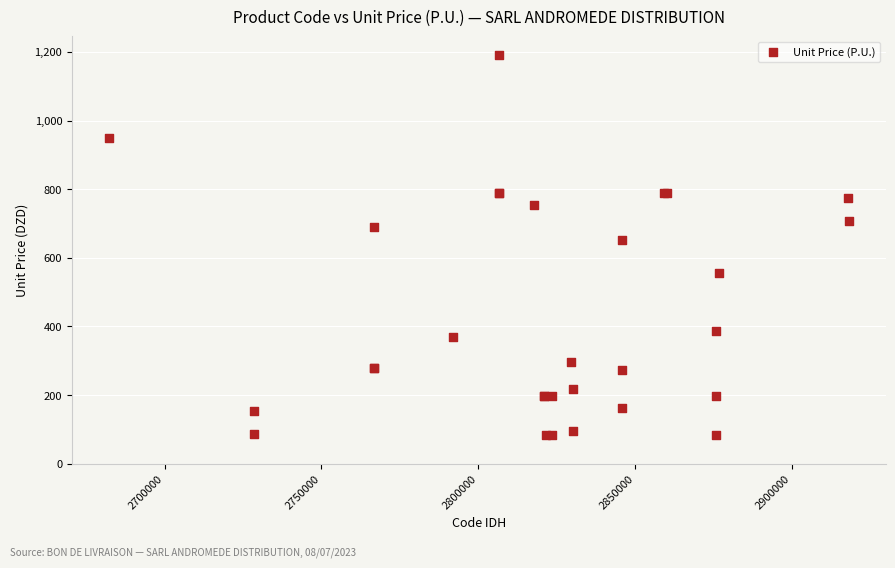

What Y value in the scatter plot is closest to 636?

652.0